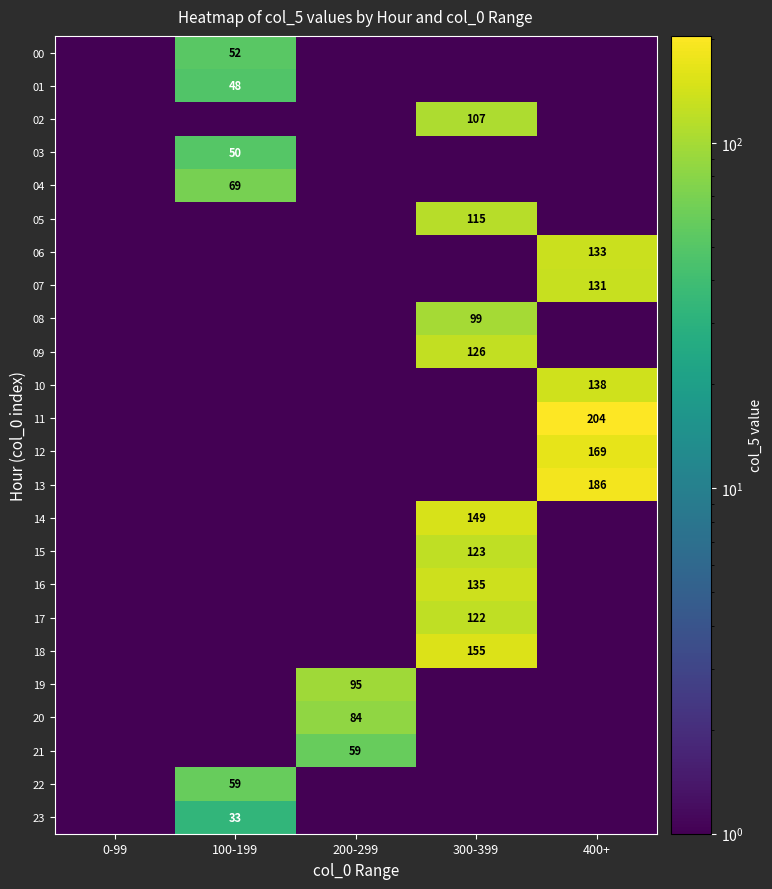

The 02 series shows 107.0 at 300-399. True or false?

True